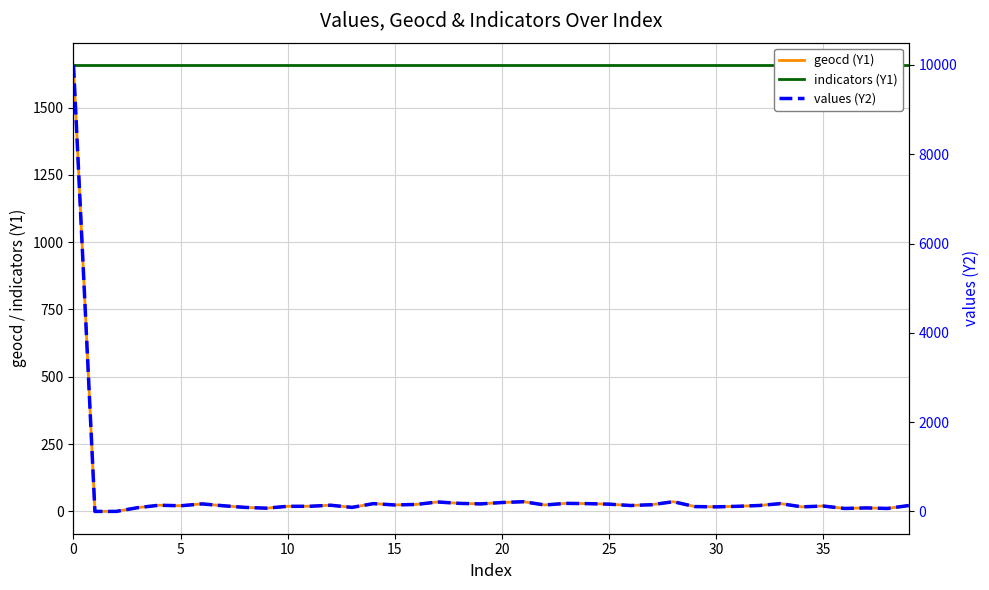

What is the sum of all values (Y2) values?

15062